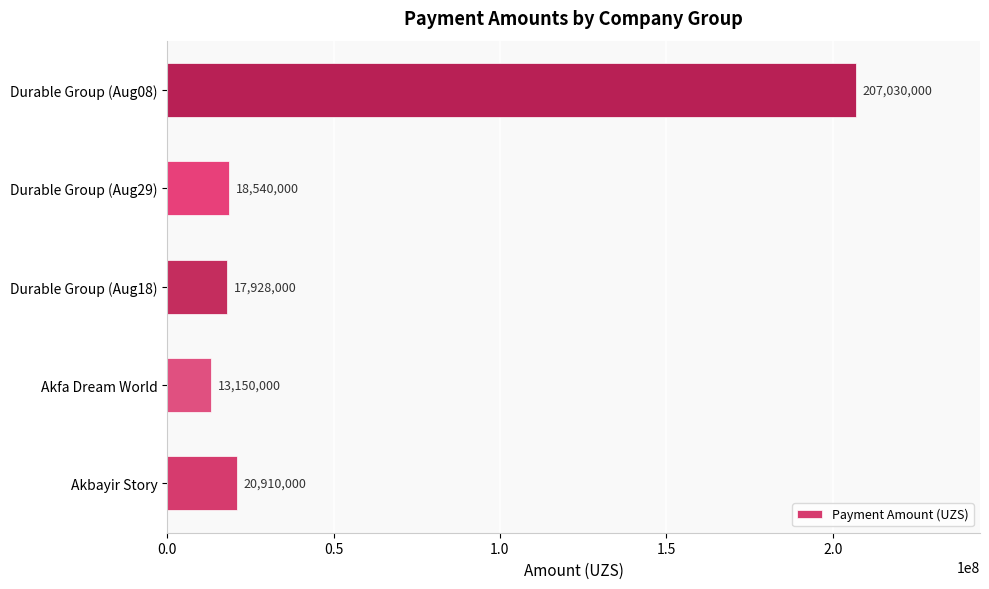

What is the greatest value displayed?

207030000